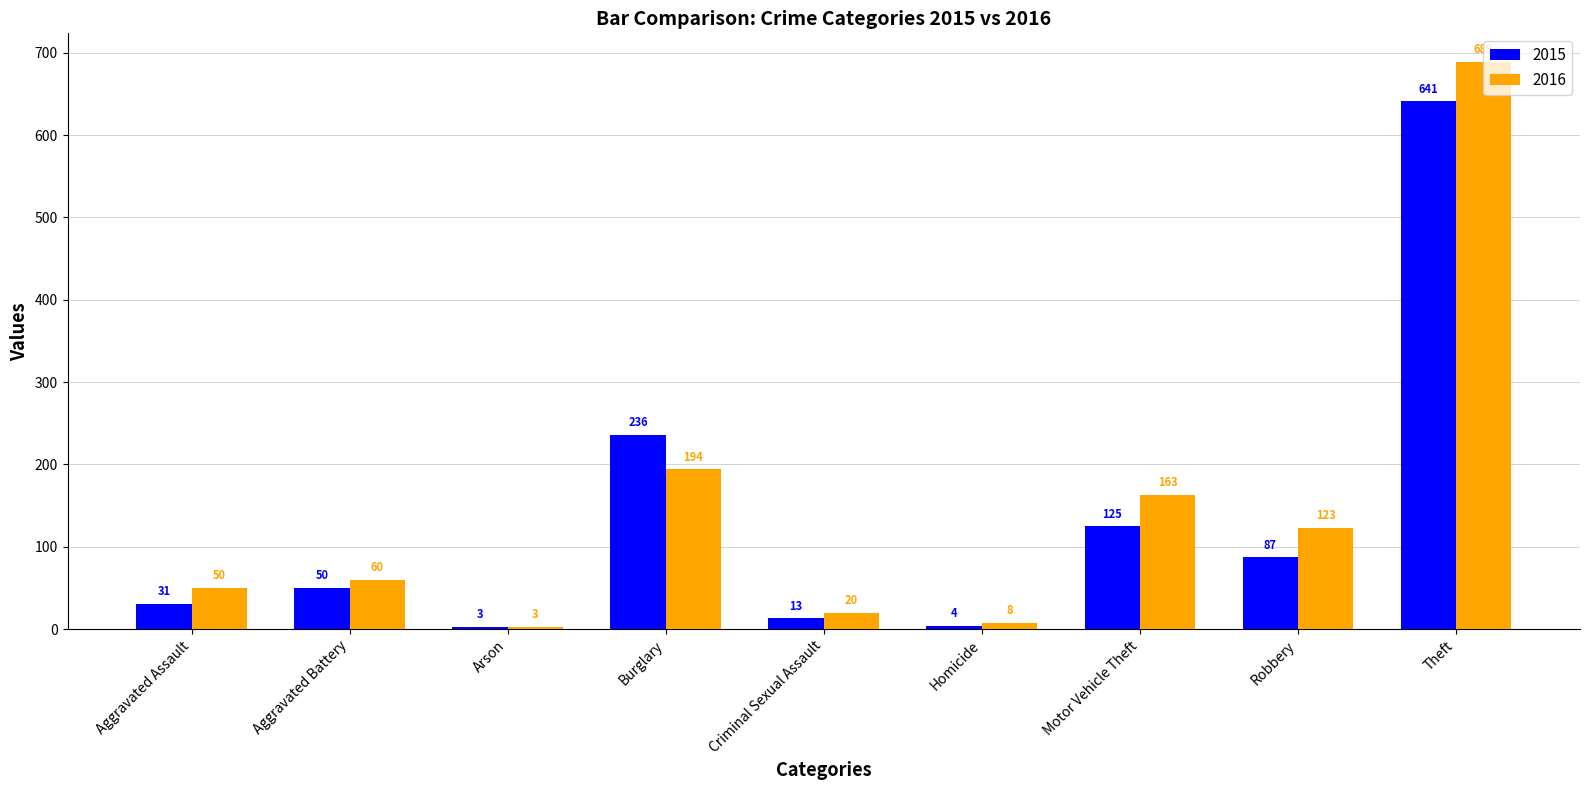

Which series has the largest range (max minus min)?

2016